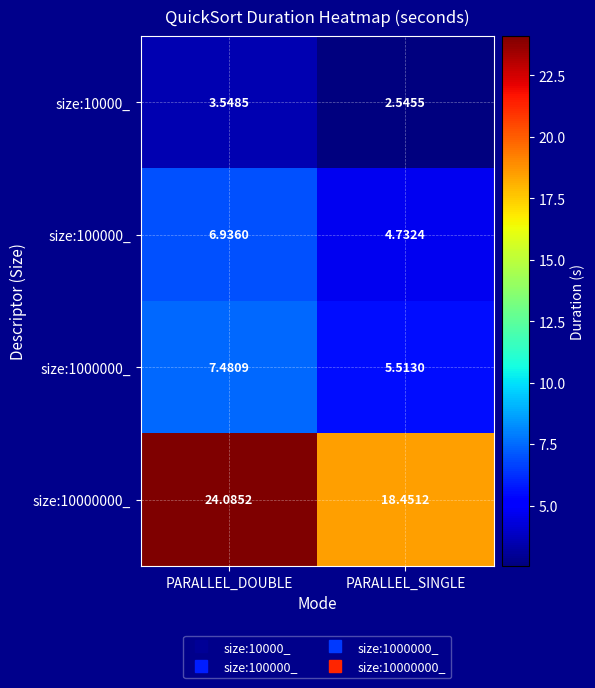

Which label corresponds to the largest value in the chart?

PARALLEL_DOUBLE